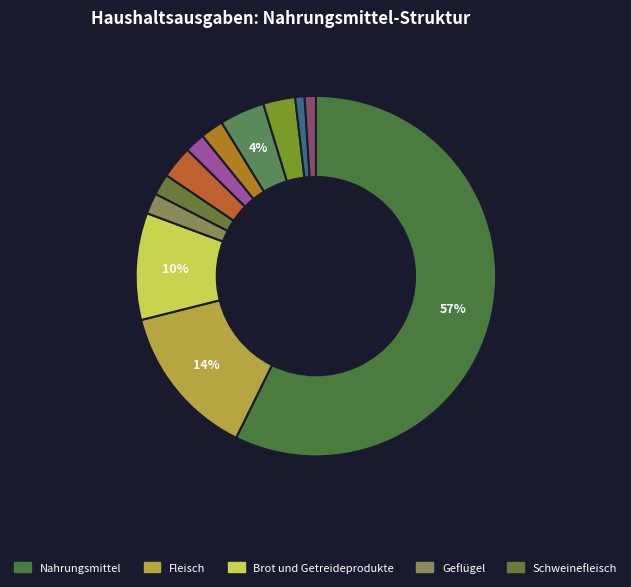

How many slices are in this pie chart?

12